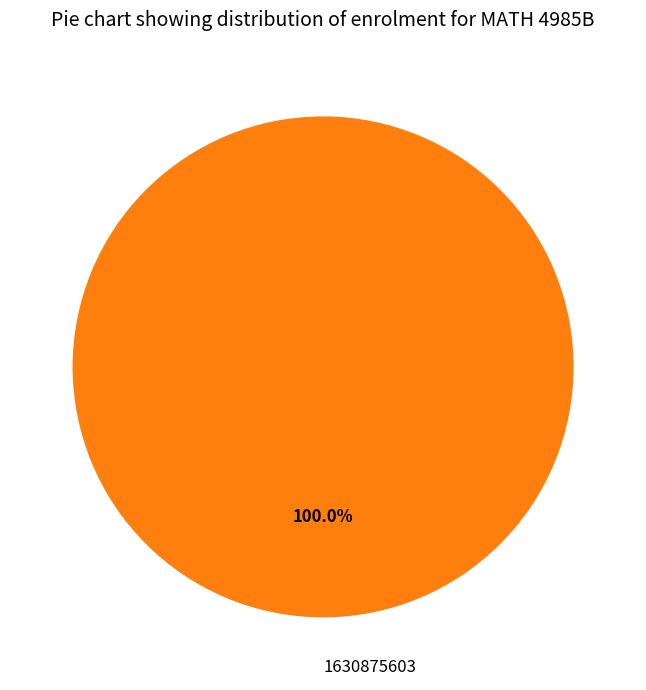

Which category accounts for the majority?

1630875603